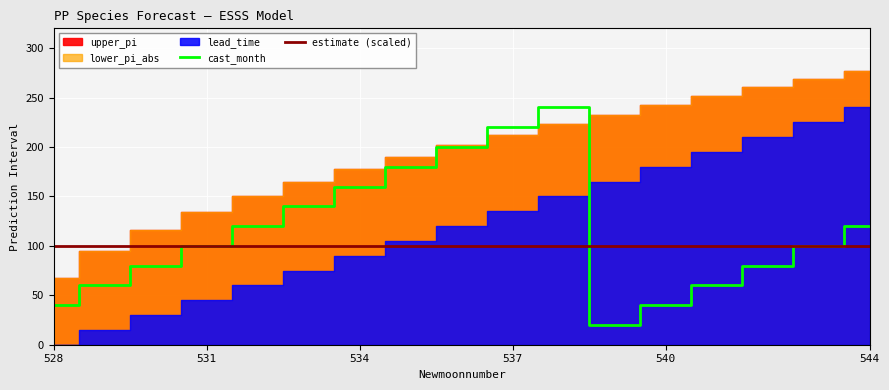

Rank the series by their maximum value, from lowest to highest.

estimate, cast_month, lead_time, lower_pi_abs, upper_pi